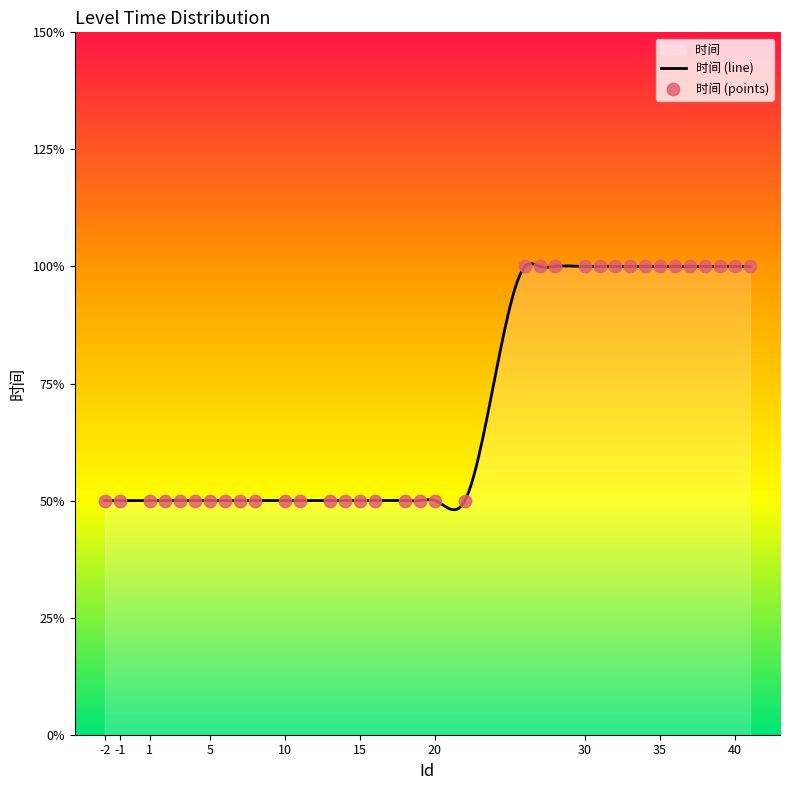

What is the ratio of the value at 15 to the value at 41?

0.5